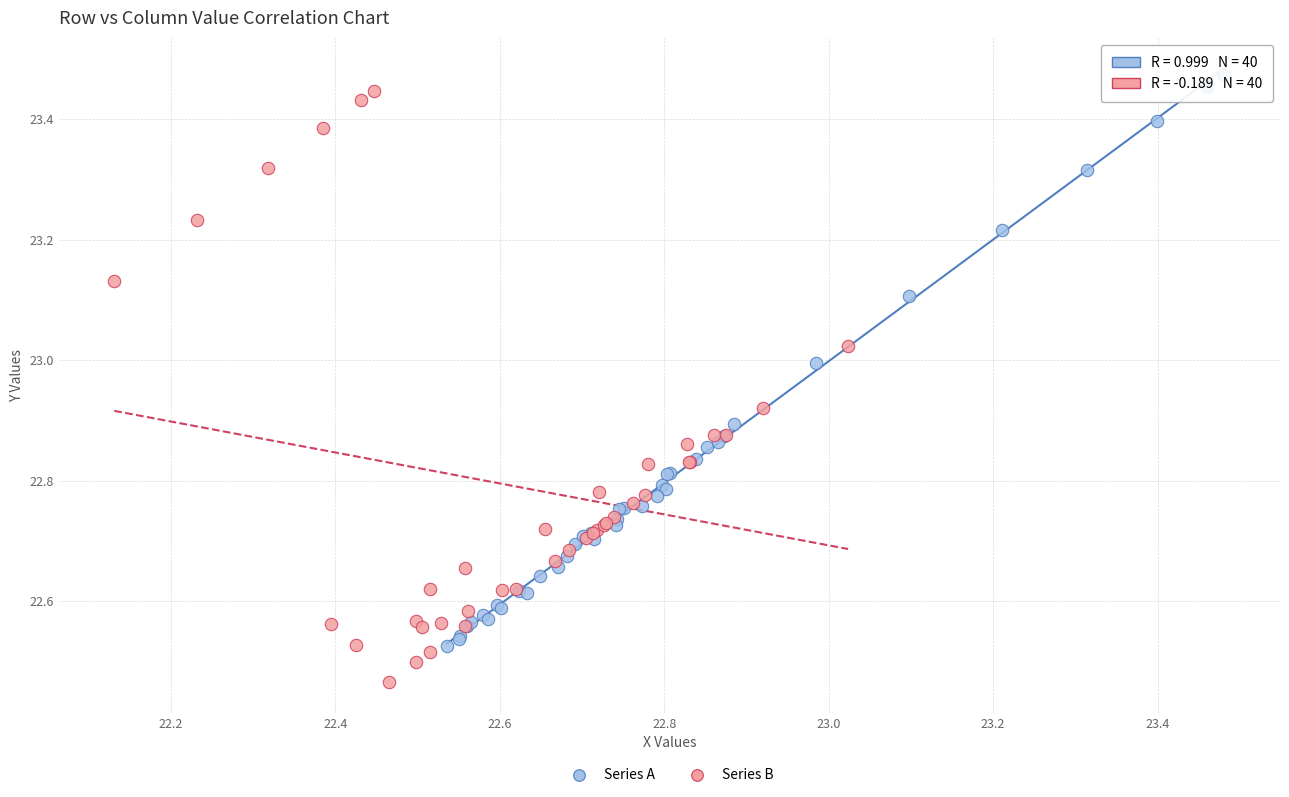

Which series reaches the minimum Y coordinate?

Series B